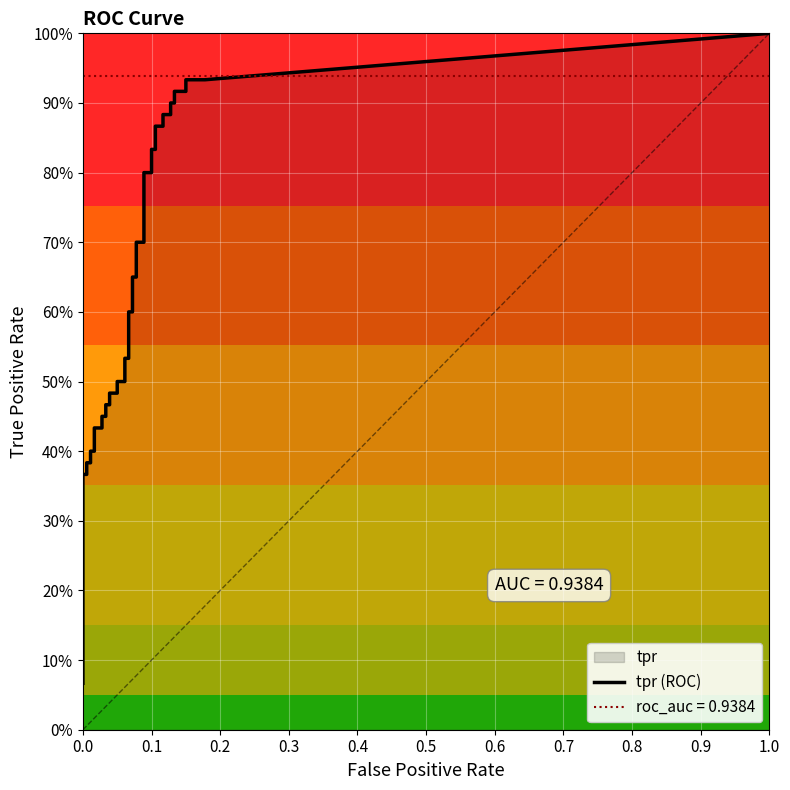

Count the number of data series in this chart.

2